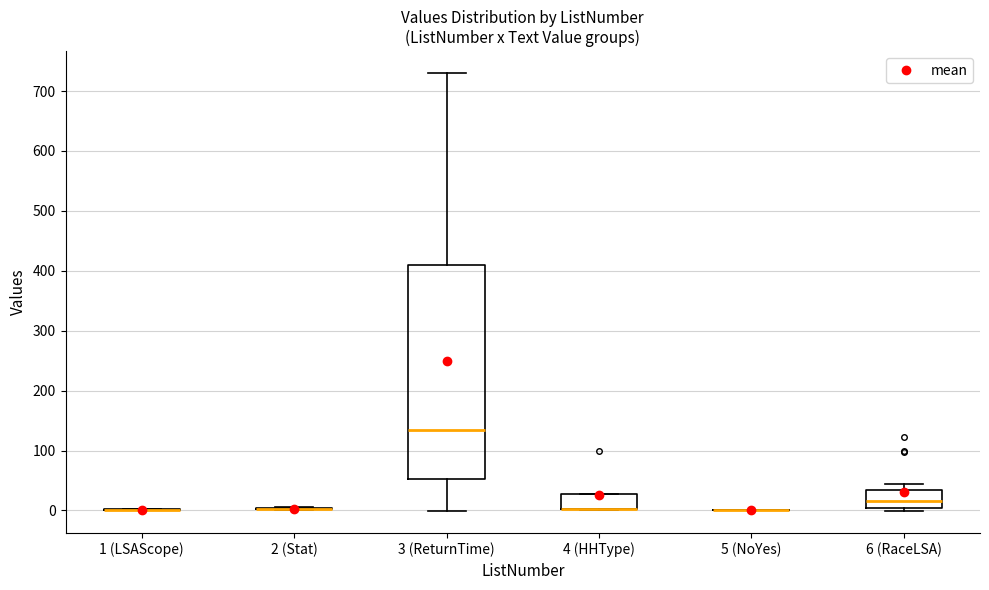

Reading left to right, read every box against the y-axis: the position of its median line, the range the box covers, and the ends of its whiskers. The values are not printed on the chart, so give them approximately, as read against the axis.

1 (LSAScope): box collapsed to a line at 0, whiskers 0 to 0
2 (Stat): box collapsed to a line at 0, whiskers 0 to 10
3 (ReturnTime): median 140, box 50 to 410, whiskers 0 to 730
4 (HHType): median 0 (drawn on the box's lower edge), box 0 to 30, whiskers 0 to 30
5 (NoYes): box collapsed to a line at 0, whiskers 0 to 0
6 (RaceLSA): median 20, box 0 to 30, whiskers 0 (just below the box's lower edge) to 50